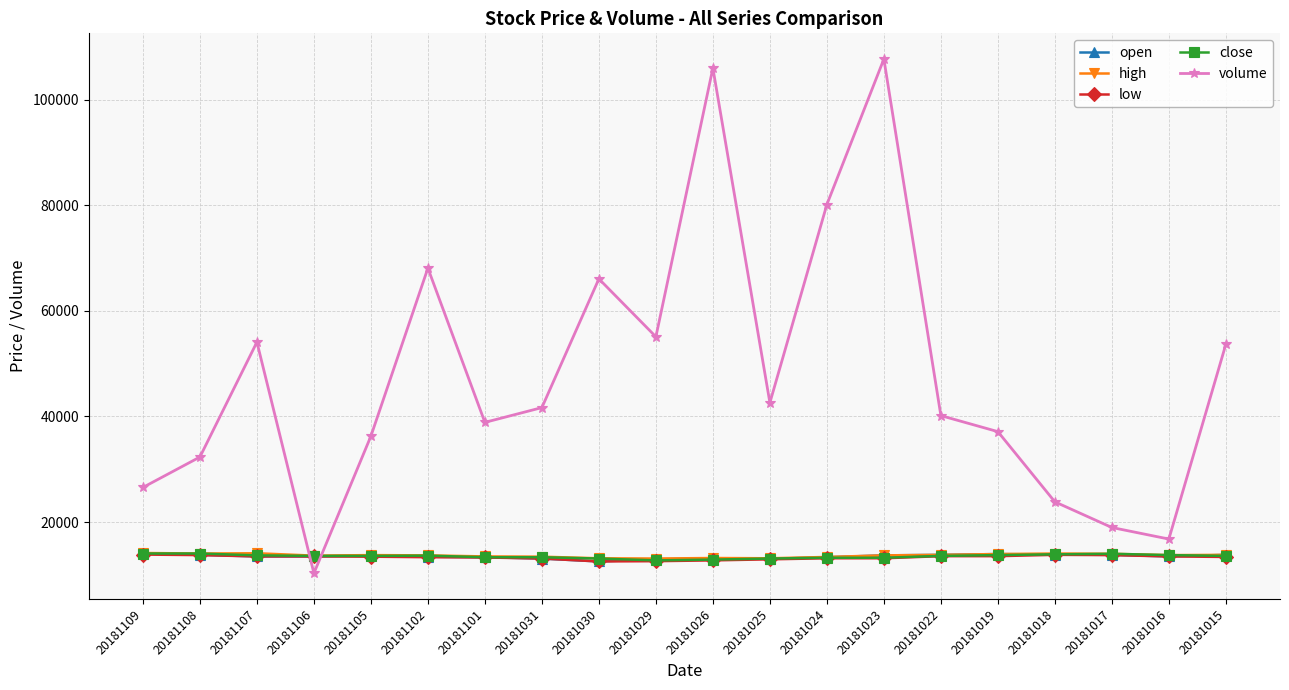

What is the difference between the highest and lowest values at 20181107?

40579